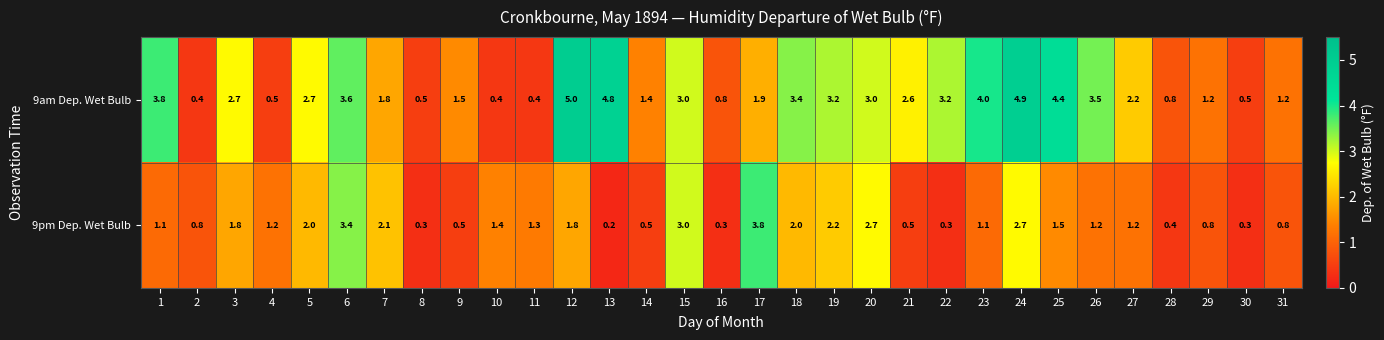

What is the total value across all series at 12?

6.8